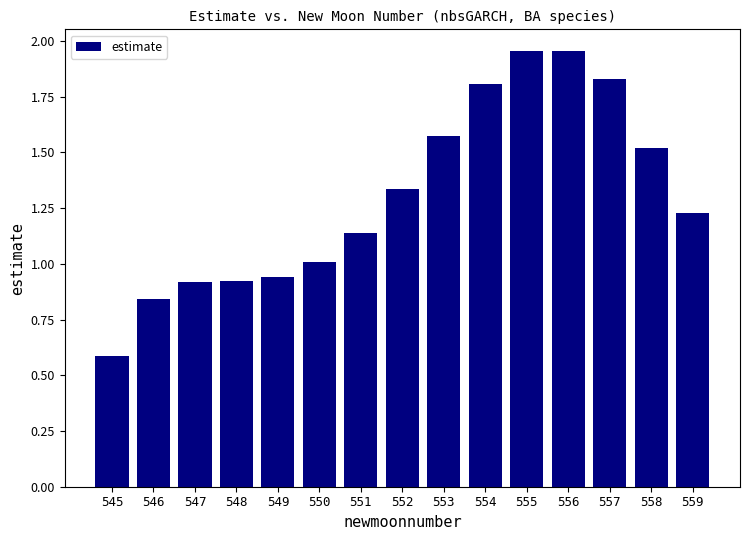

Between 556 and 553, which is larger?

556